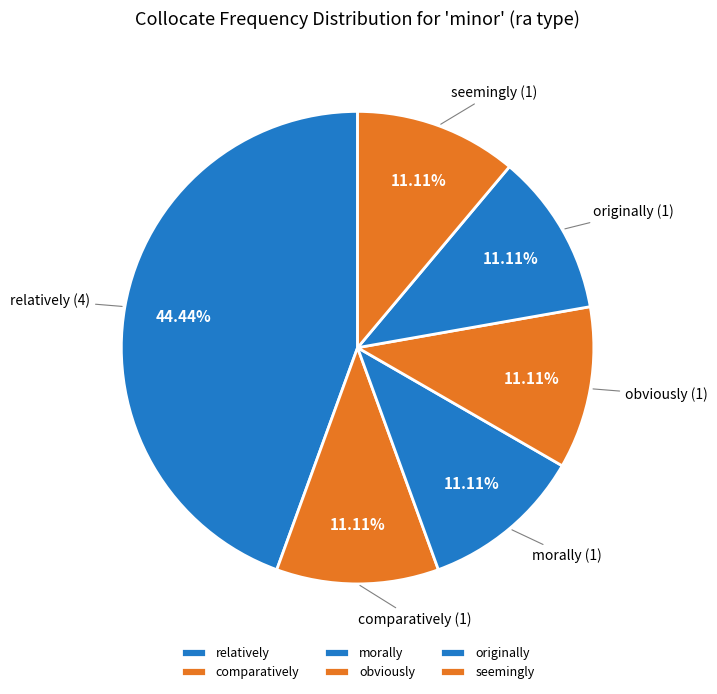

Do morally and originally together represent more than half of the pie?

No